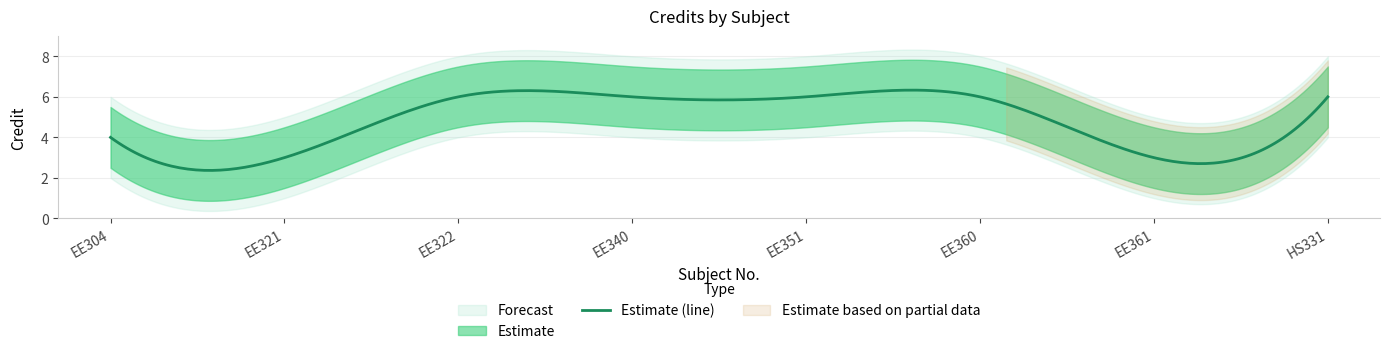

What is the label of the 2nd point from the right?

EE361